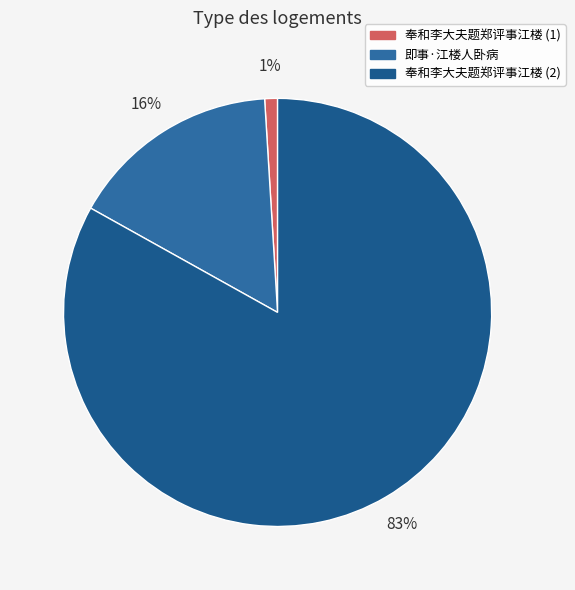

To the nearest percent, what is the average slice percentage?

33%